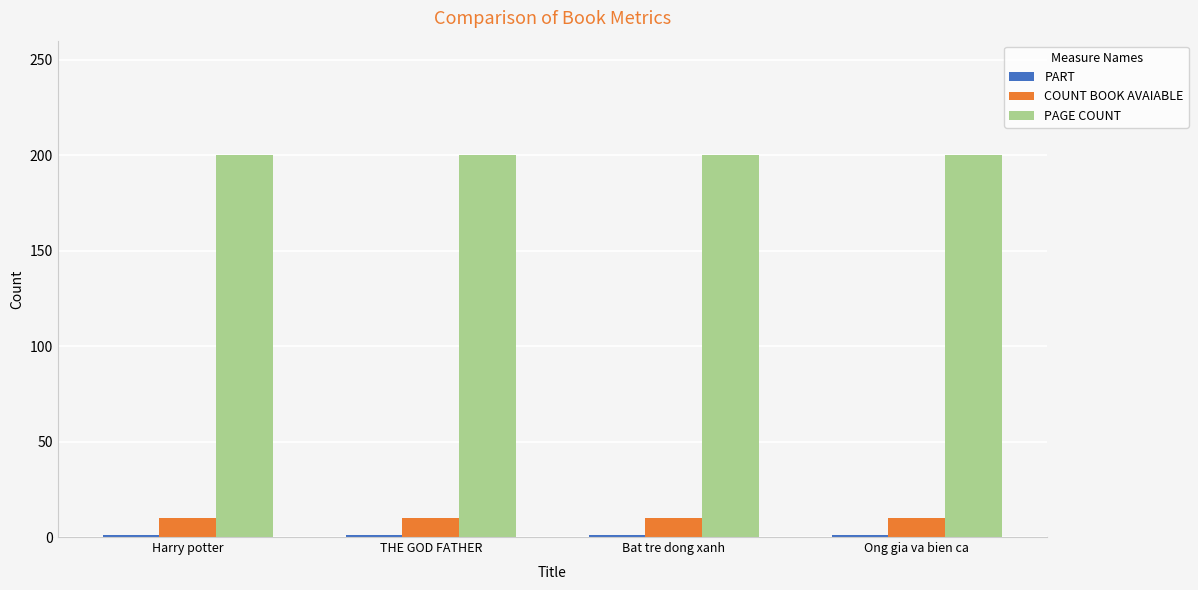

What is the maximum value for PAGE COUNT?

200